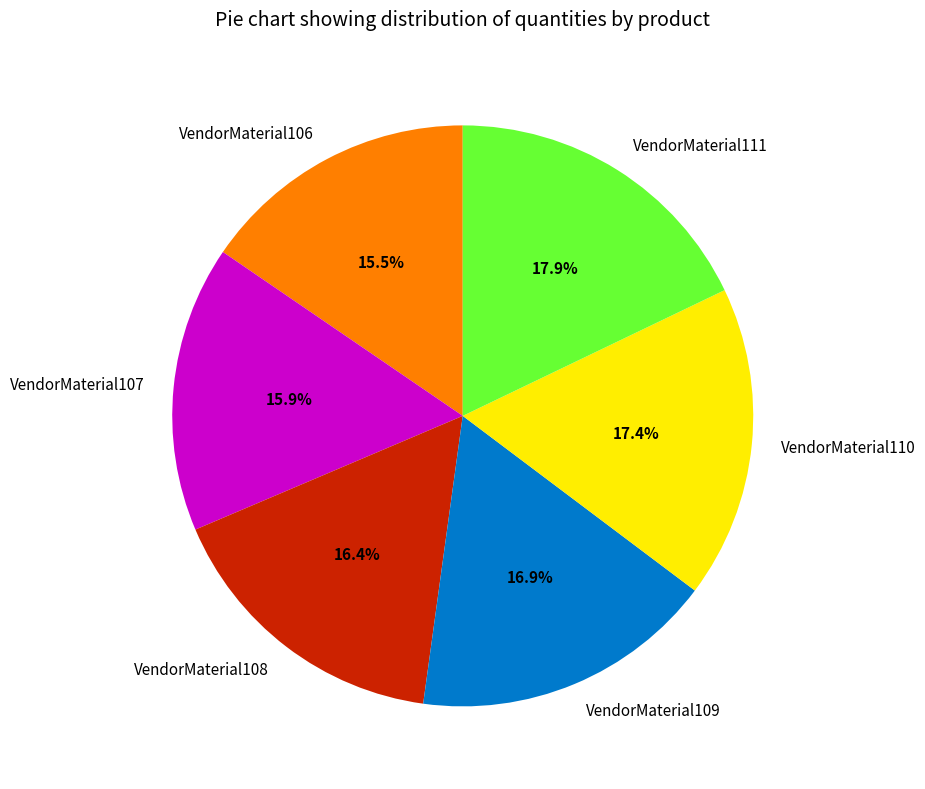

How many segments does this pie chart have?

6